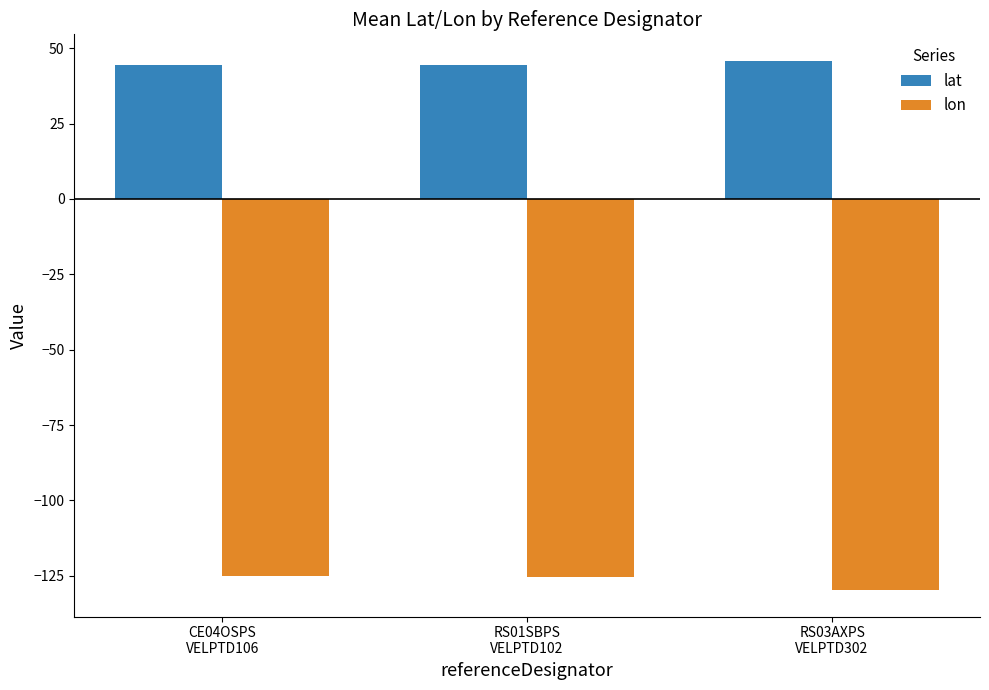

At RS01SBPS
VELPTD102, list the series in order from largest to smallest.

lat, lon